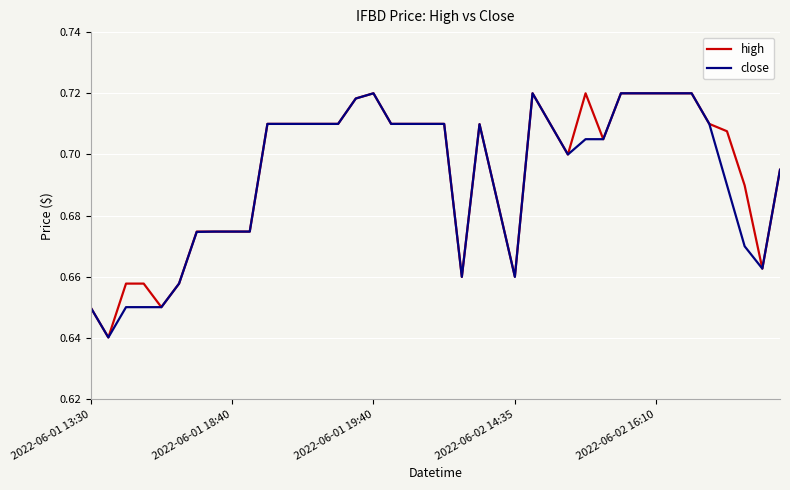

What are all the series names shown in the legend?

high, close